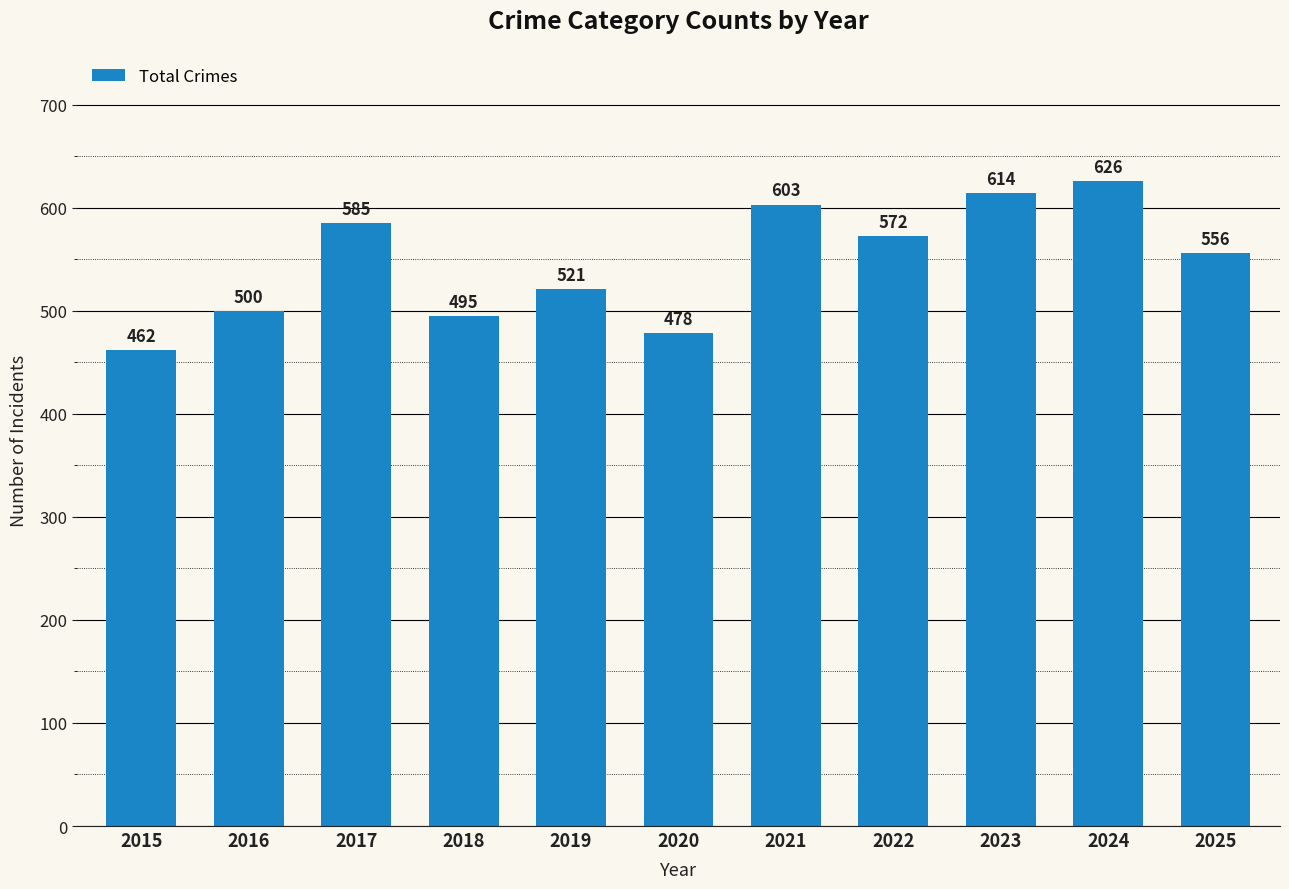

Reading left to right, list all the values displayed in this chart.

2015=462	2016=500	2017=585	2018=495	2019=521	2020=478	2021=603	2022=572	2023=614	2024=626	2025=556